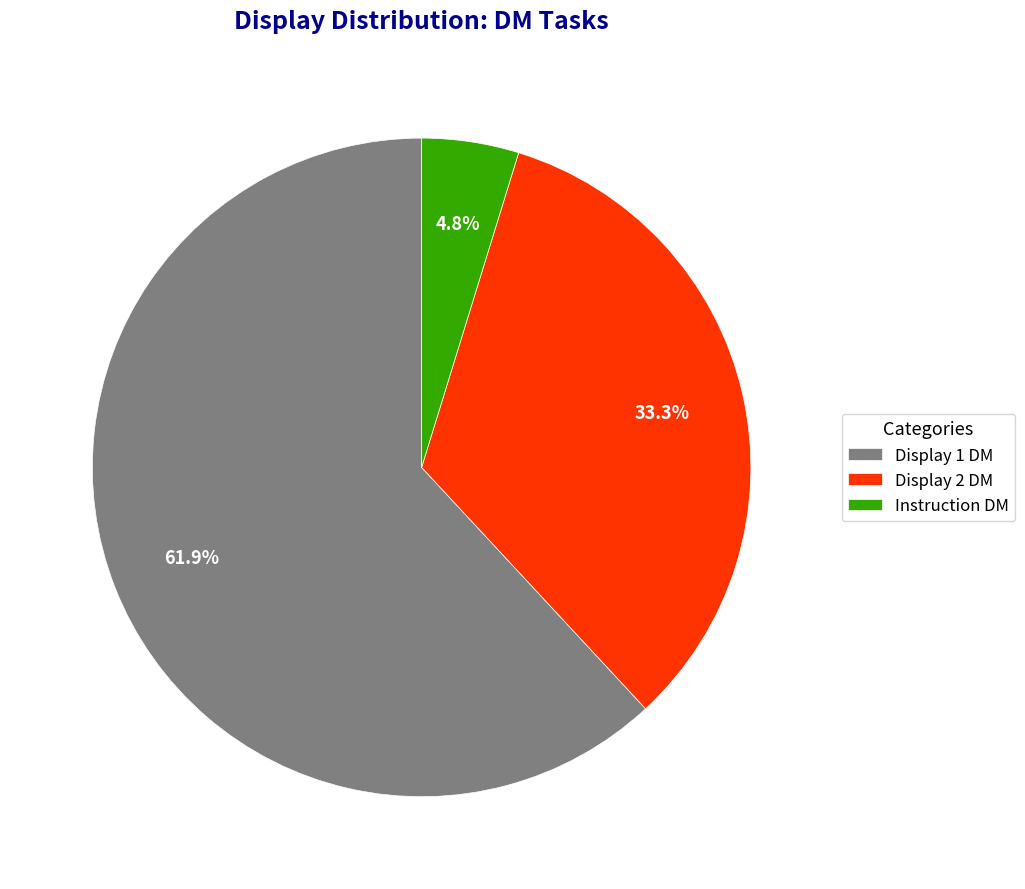

To the nearest percent, what is the average slice percentage?

33%